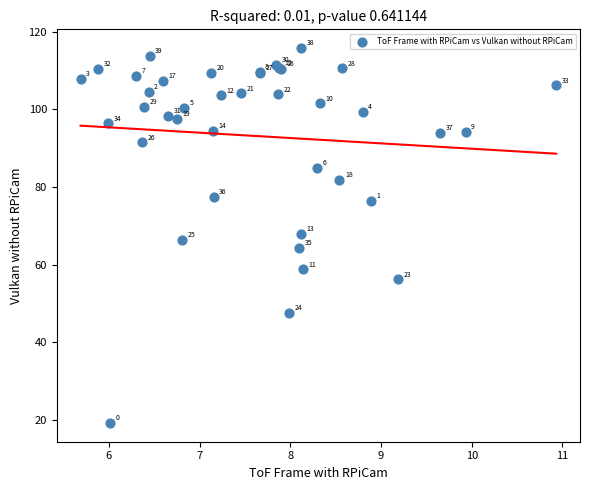

What Y value in the scatter plot is closest to 67?

66.3